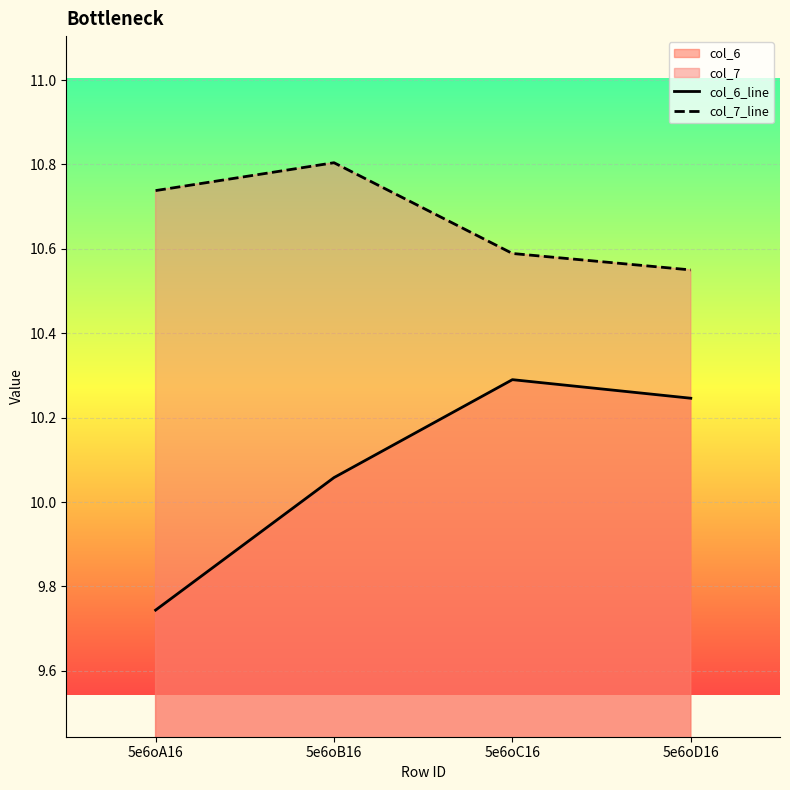

At which category does col_6_line reach its first local peak?

5e6oC16